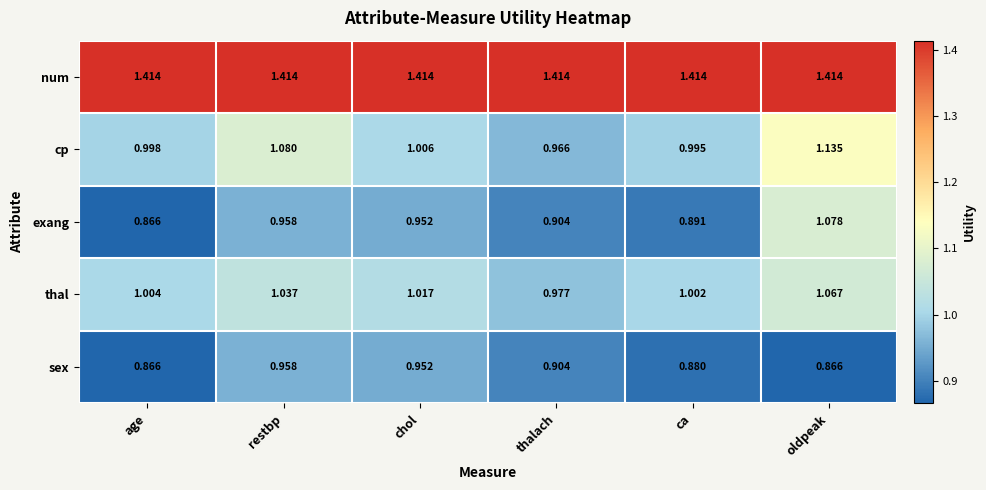

Is the value of exang at chol greater than the value of cp at oldpeak?

No